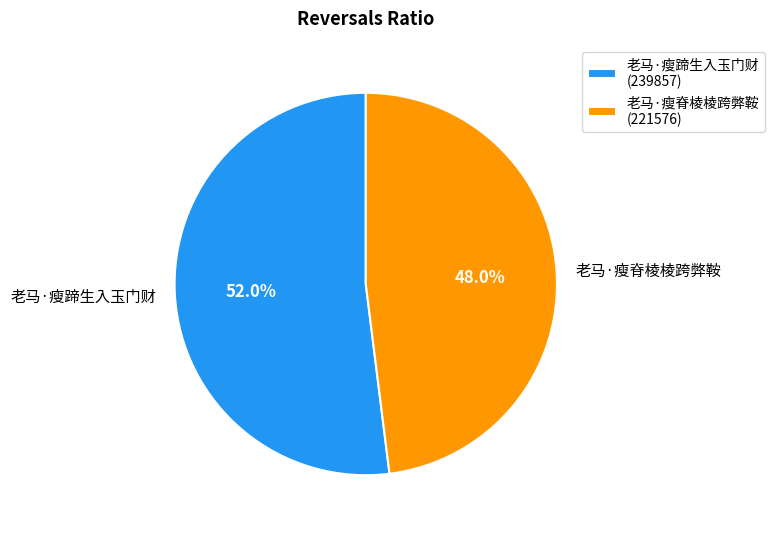

How many segments does this pie chart have?

2